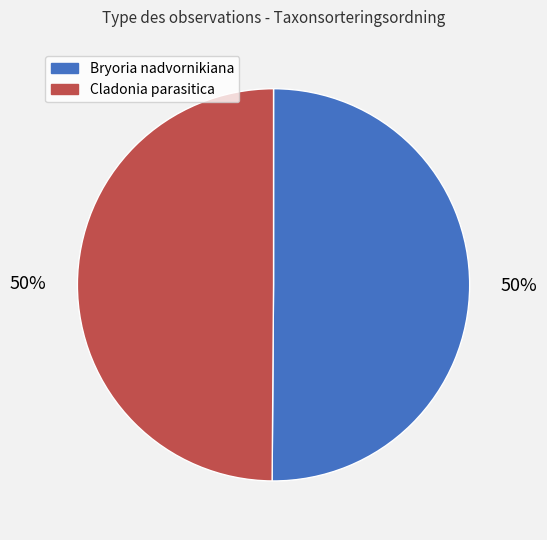

To the nearest percent, what is the combined percentage of Bryoria nadvornikiana and Cladonia parasitica?

100%